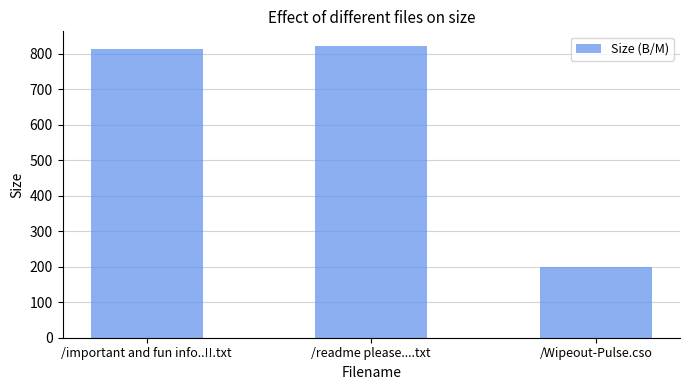

The value at /Wipeout-Pulse.cso is 328.5. True or false?

False